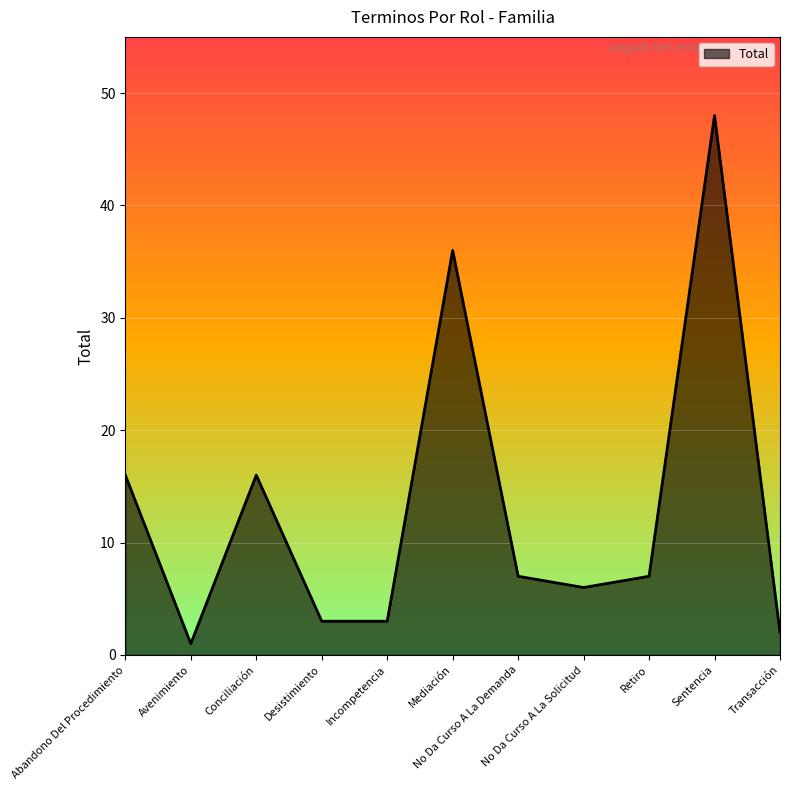

At which category does the data reach its first local valley?

Avenimiento